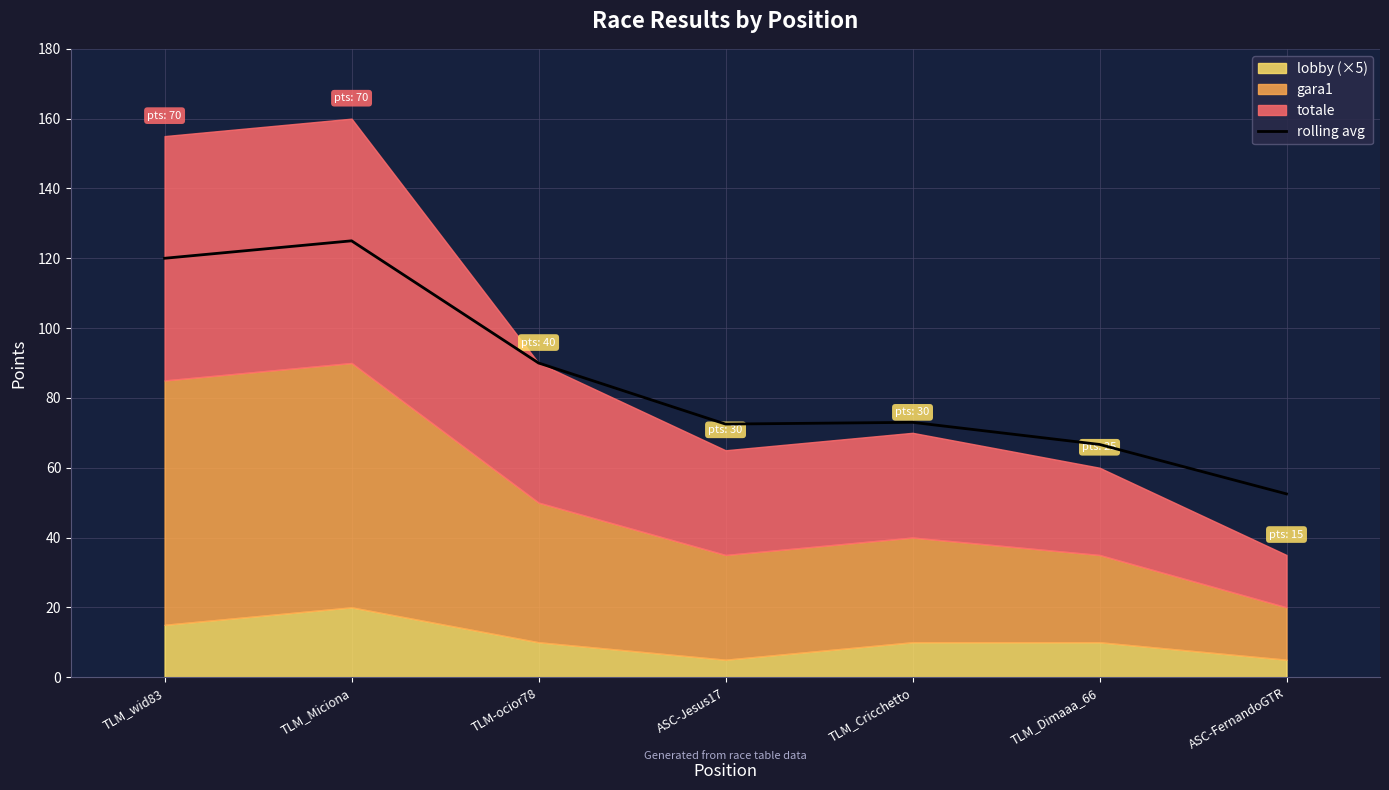

Reading left to right, extract all data points from this chart.

TLM_wid83=120.0	TLM_Miciona=125.0	TLM-ocior78=90.0	ASC-Jesus17=72.5	TLM_Cricchetto=73.0	TLM_Dimaaa_66=66.7	ASC-FernandoGTR=52.5